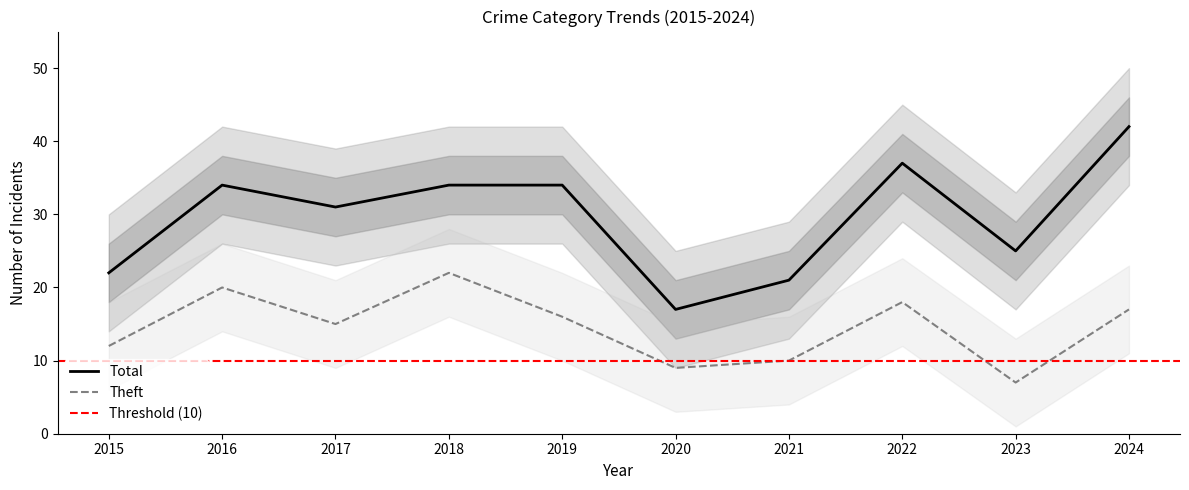

What is the highest value of the Theft series?

22